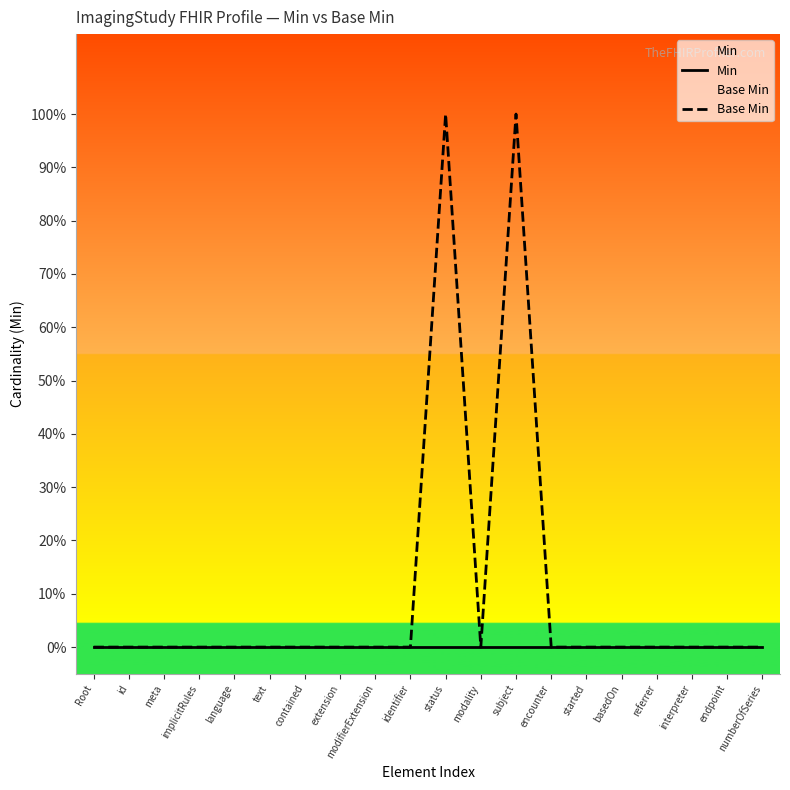

True or false: Base Min and Min intersect in this chart.

False